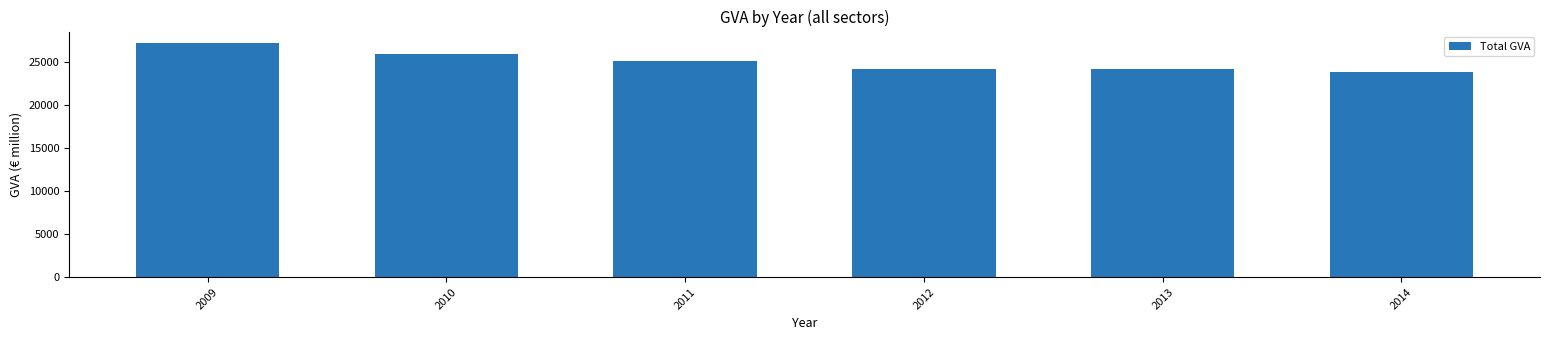

Read the value at 2014.

23746.5